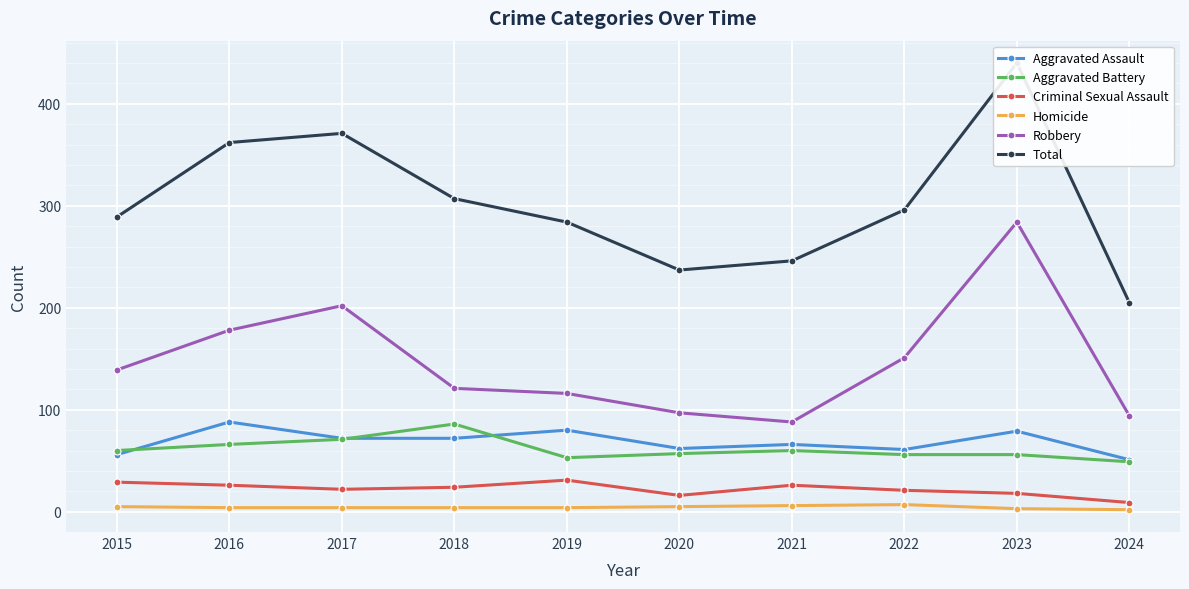

Reading left to right, list all the values displayed in this chart.

Aggravated Assault: 2015=56	2016=88	2017=72	2018=72	2019=80	2020=62	2021=66	2022=61	2023=79	2024=51
Aggravated Battery: 2015=60	2016=66	2017=71	2018=86	2019=53	2020=57	2021=60	2022=56	2023=56	2024=49
Criminal Sexual Assault: 2015=29	2016=26	2017=22	2018=24	2019=31	2020=16	2021=26	2022=21	2023=18	2024=9
Homicide: 2015=5	2016=4	2017=4	2018=4	2019=4	2020=5	2021=6	2022=7	2023=3	2024=2
Robbery: 2015=139	2016=178	2017=202	2018=121	2019=116	2020=97	2021=88	2022=151	2023=284	2024=94
Total: 2015=289	2016=362	2017=371	2018=307	2019=284	2020=237	2021=246	2022=296	2023=440	2024=205